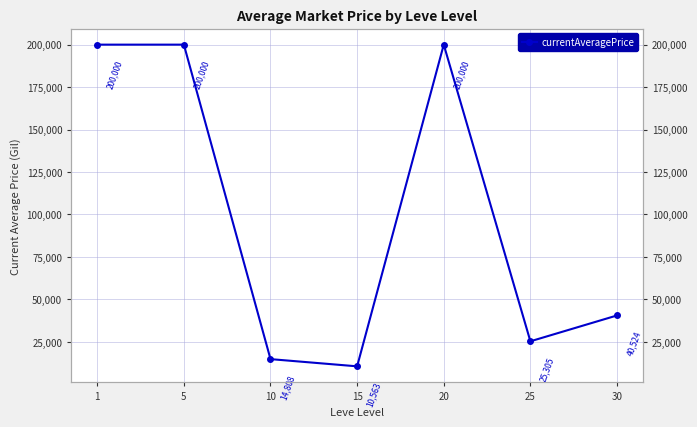

Is it true that the value at 15 is 10562.8?

True